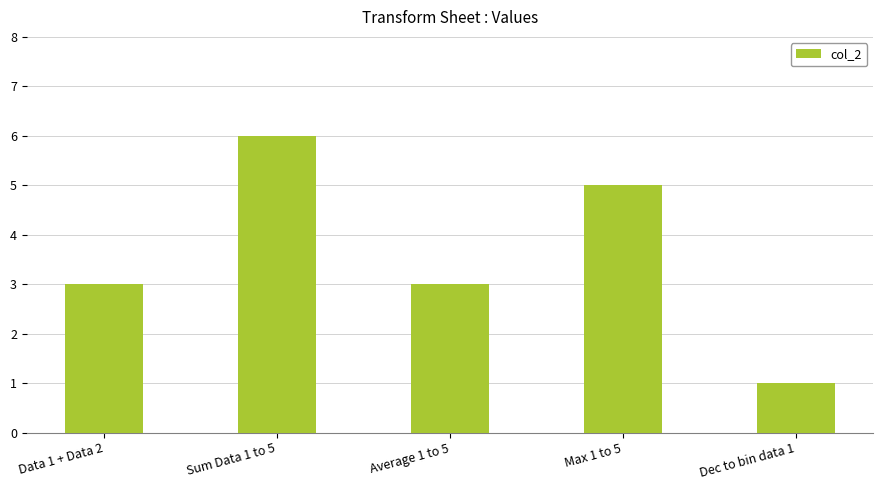

Which category has the highest value across all series?

Sum Data 1 to 5